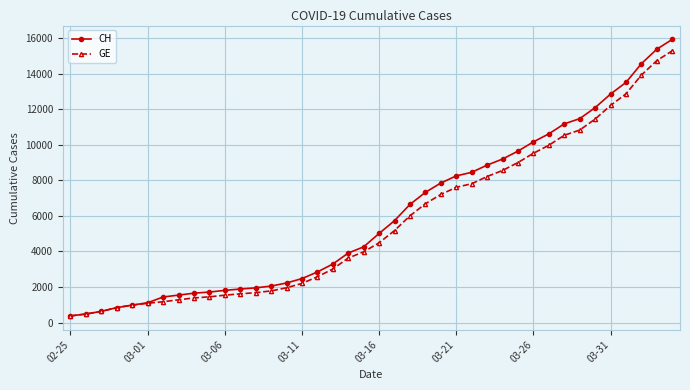

Which series has the largest range (max minus min)?

CH